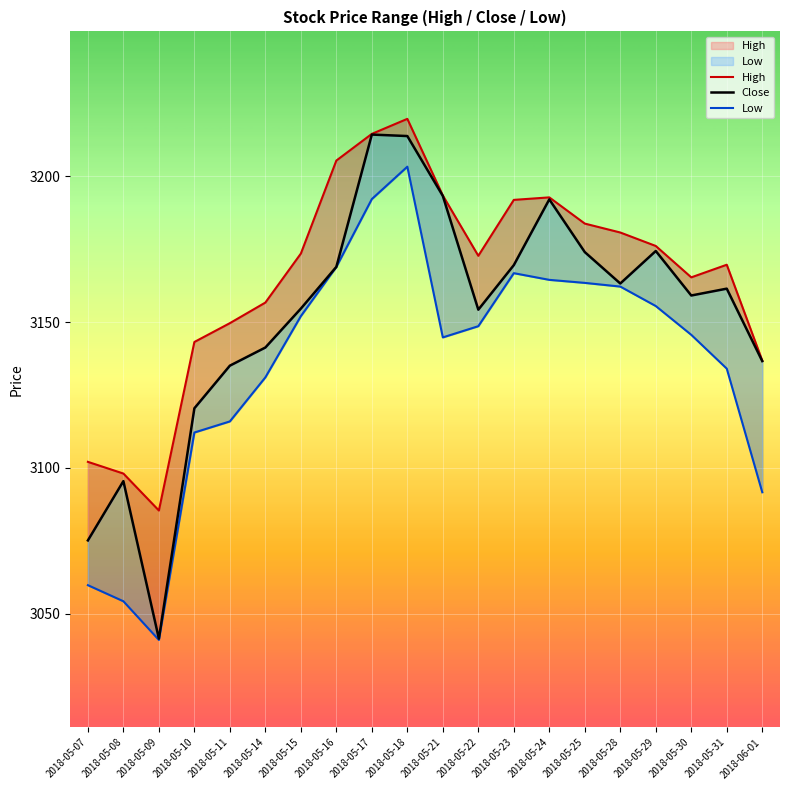

What is the approximate value of Low at 2018-05-28?

3162.2